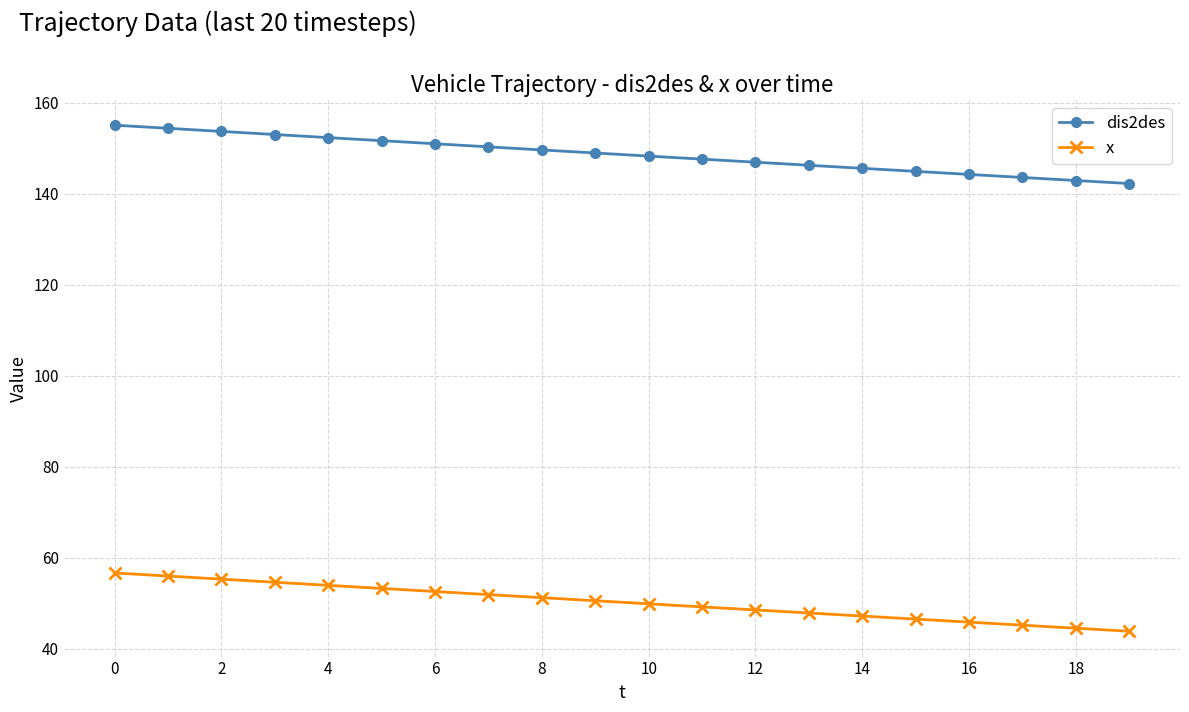

What is the smallest value displayed?

43.8